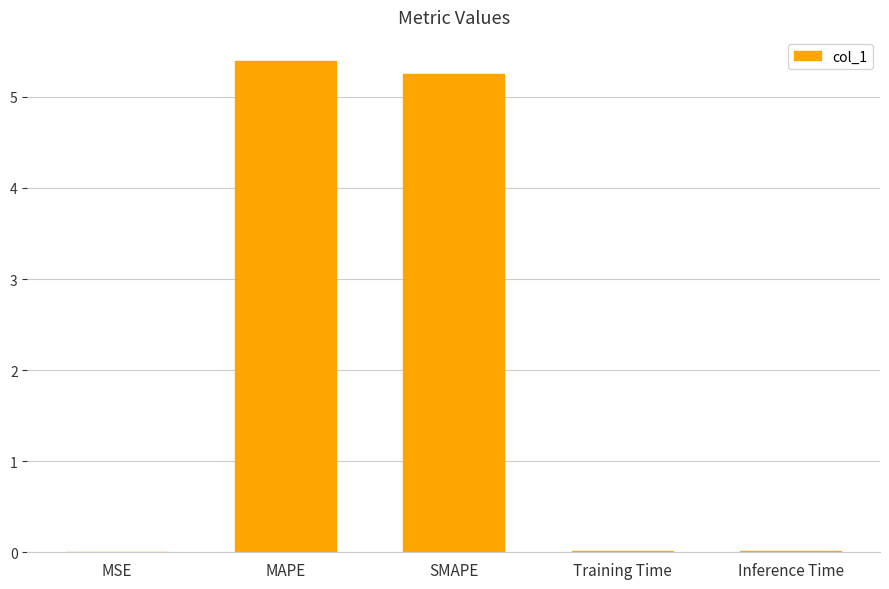

What is the greatest value displayed?

5.4